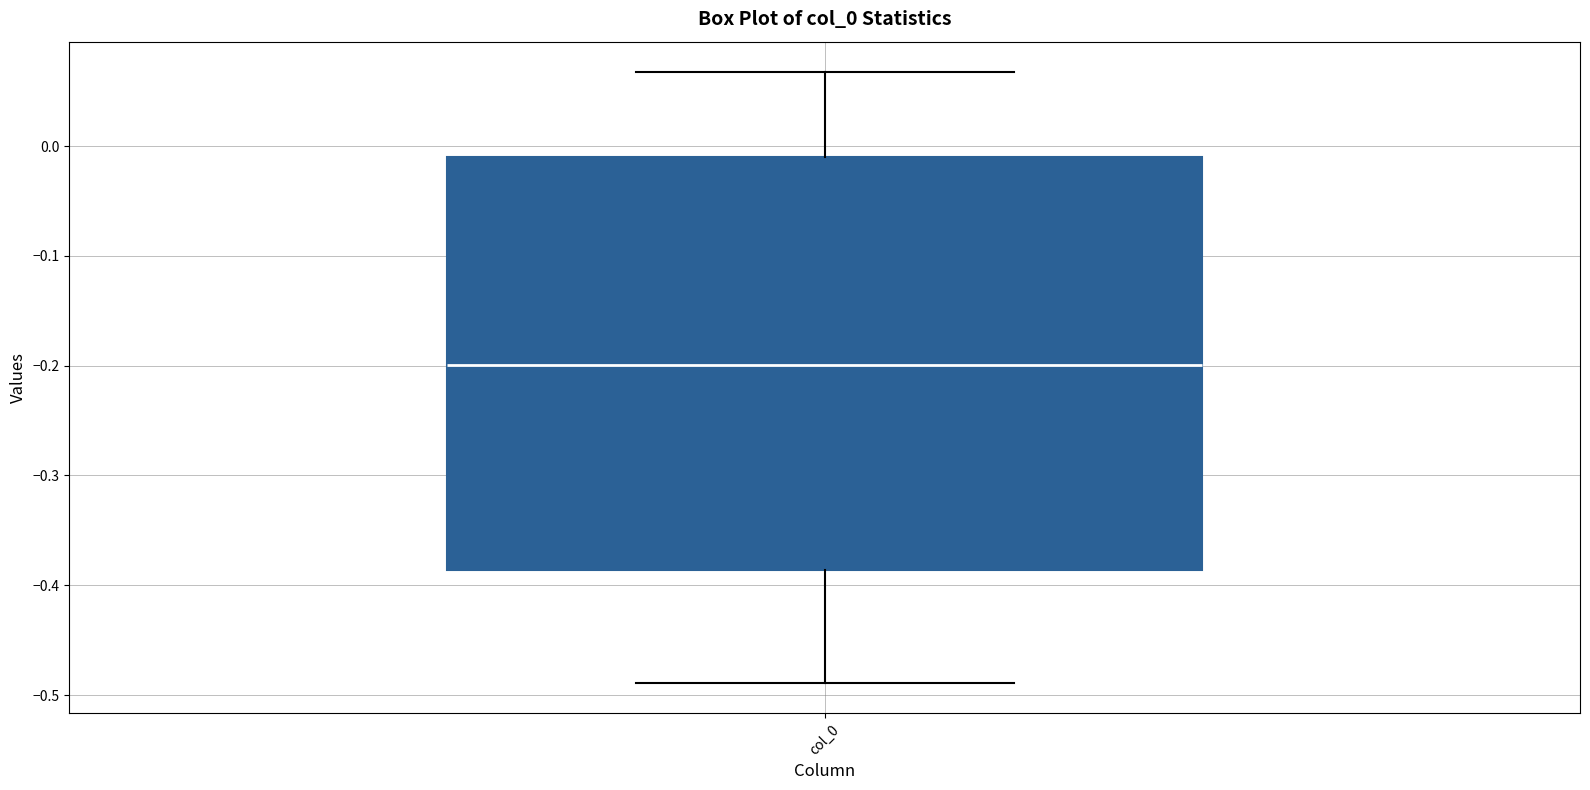

Transcribe this box plot: give where the median line is, the range the box spans, and where the two whiskers end, as read against the y-axis. The values are not printed on the chart, so give them approximately, as read against the axis.

median -0.20, box -0.39 to -0.01, whiskers -0.49 to 0.07